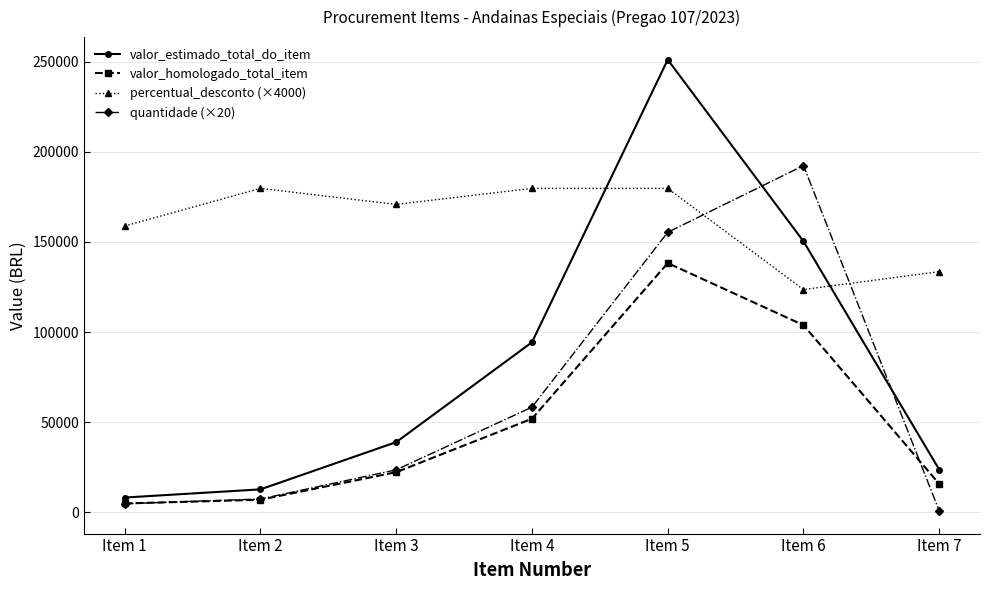

How many data points does each series have?

7